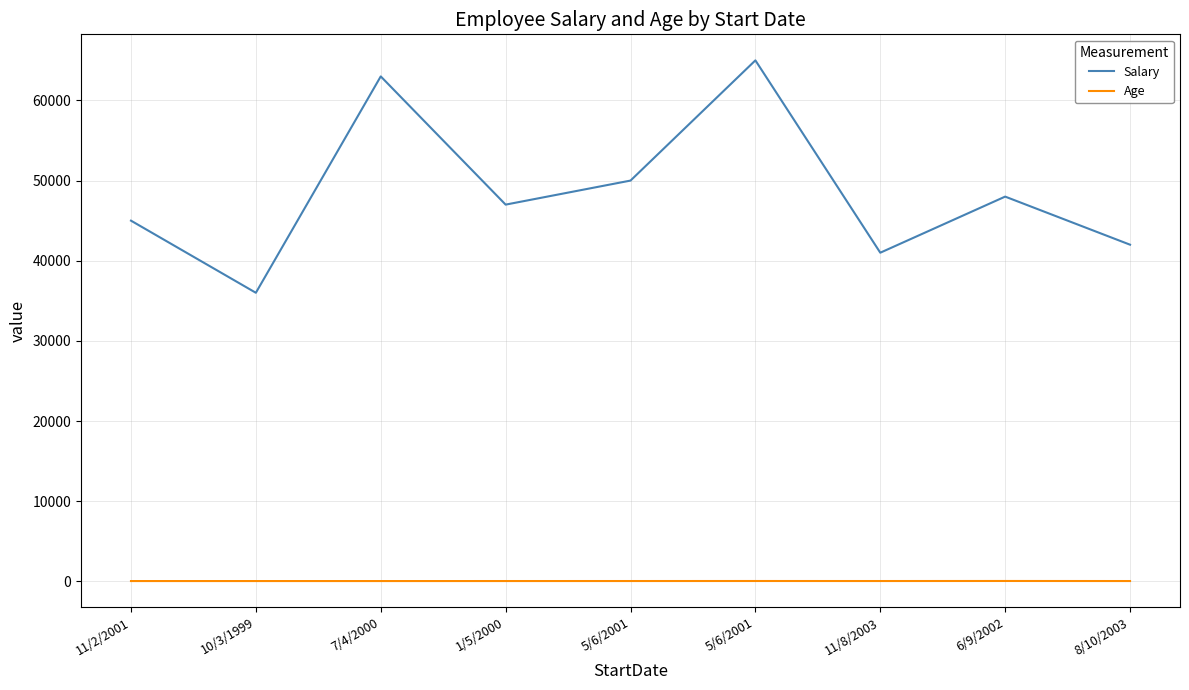

Between 10/3/1999 and 7/4/2000, which is larger?

7/4/2000